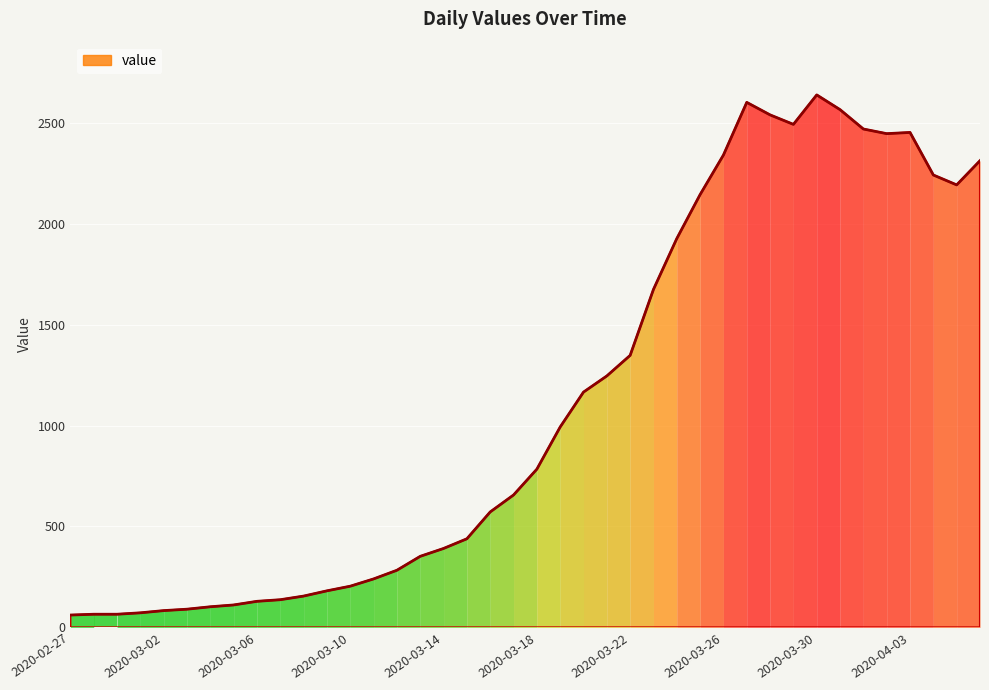

What is the smallest value displayed?

61